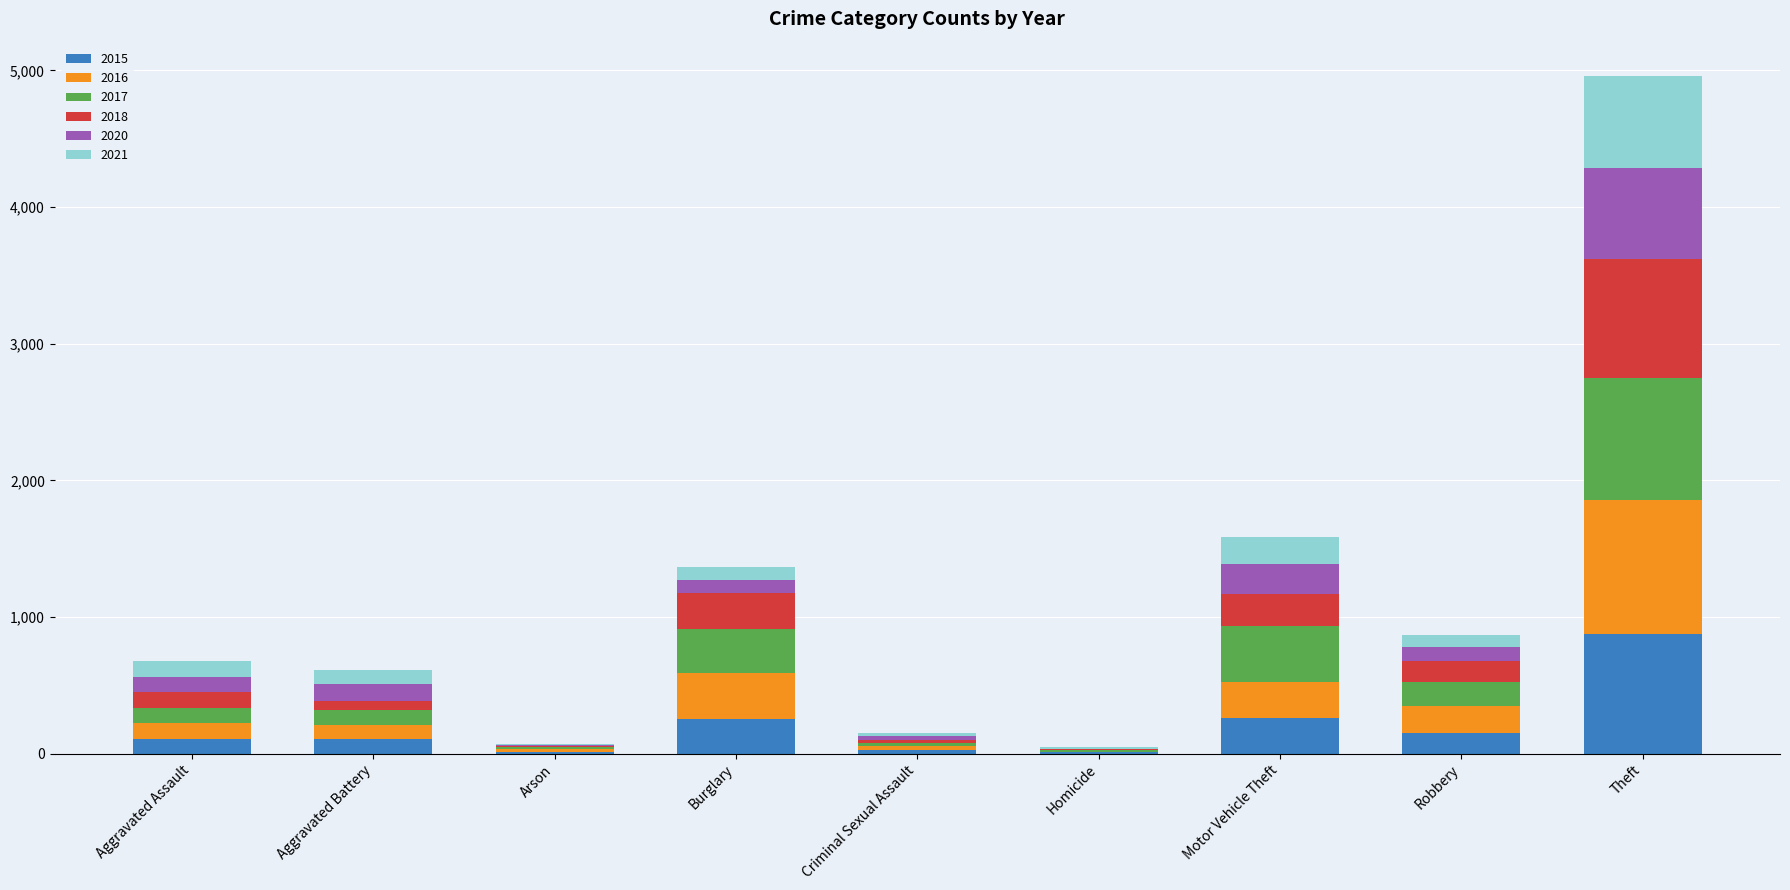

What are all the series names shown in the legend?

2015, 2016, 2017, 2018, 2020, 2021